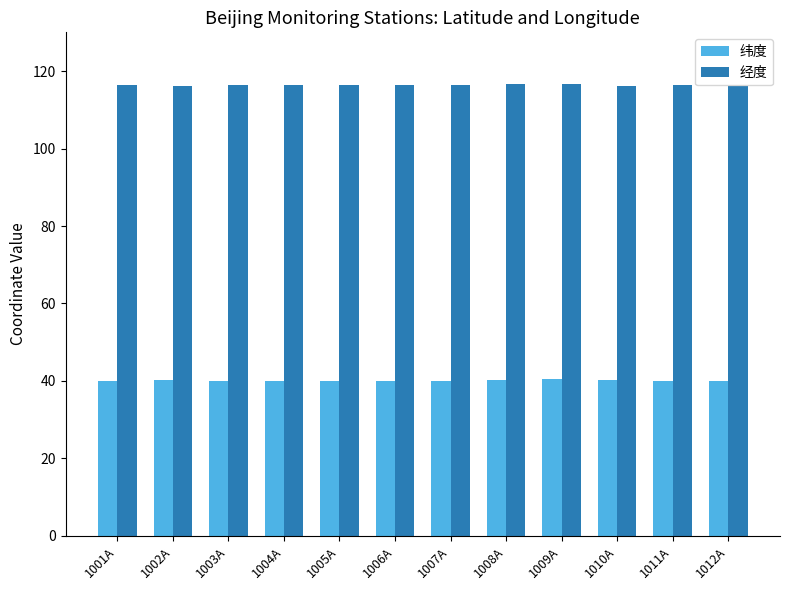

Is it true that 纬度 equals 20.8 at 1002A?

False